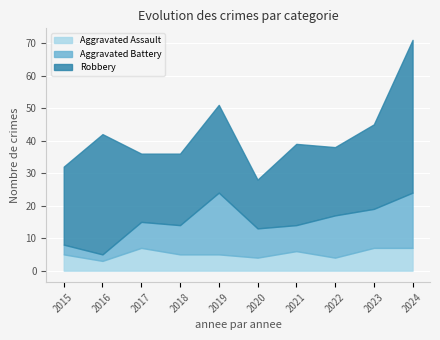

Which series has the largest total across all categories?

Robbery